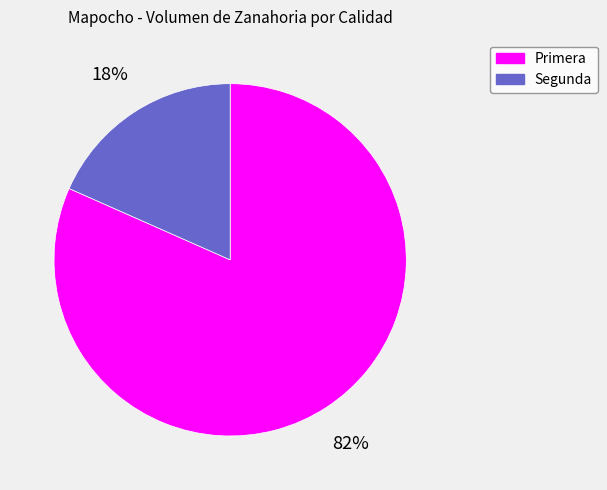

Combined, do Primera and Segunda account for over 50%?

Yes